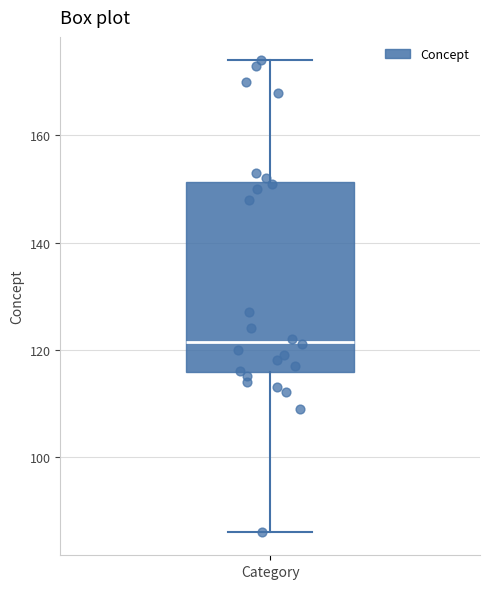

Where does the upper whisker of the box for Category end on the y-axis? The values are not printed on the chart, so give them approximately, as read against the axis.

174